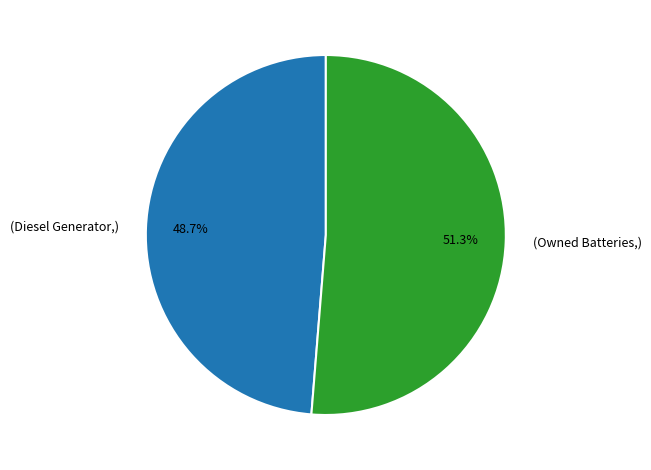

Is there a majority slice in this chart?

Yes